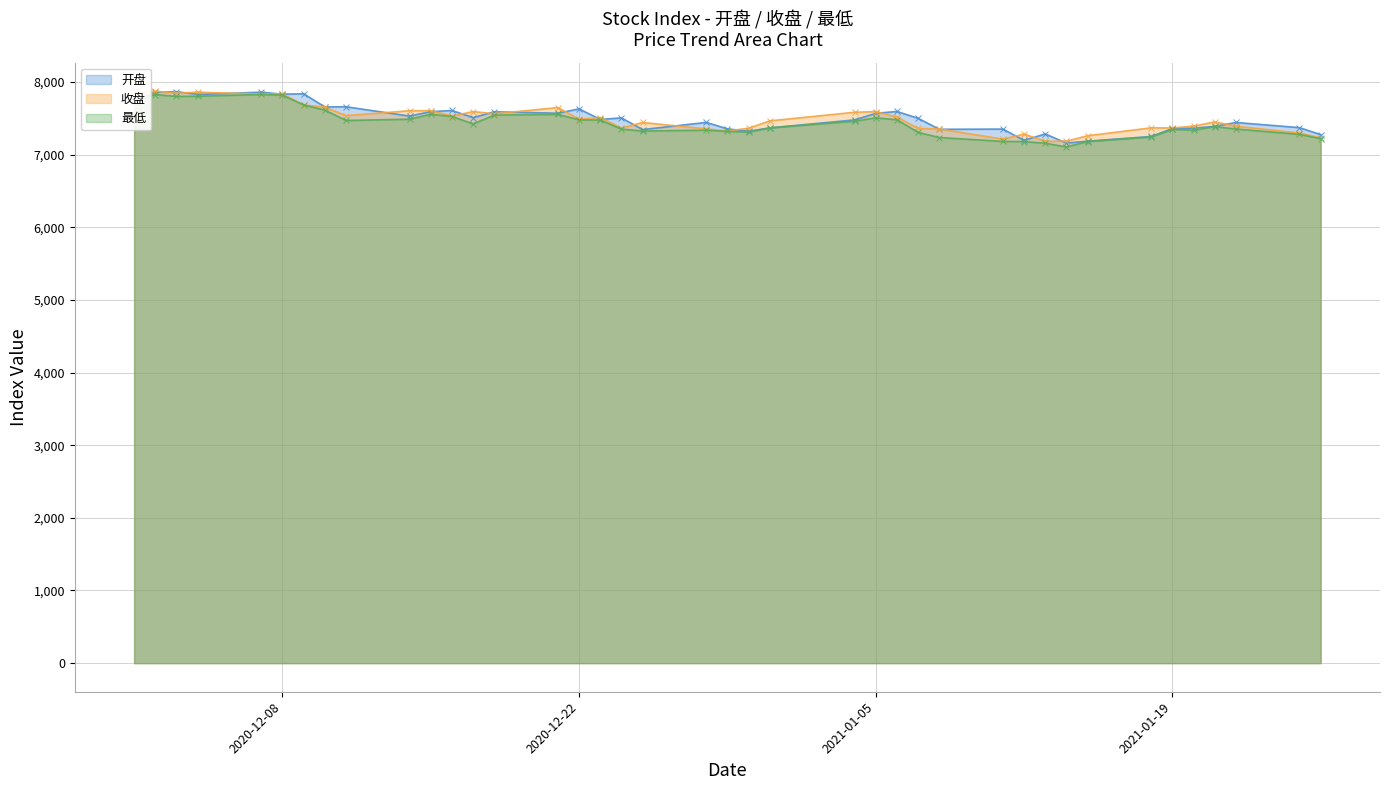

What is the label of the 15th point from the right?

2021-01-06